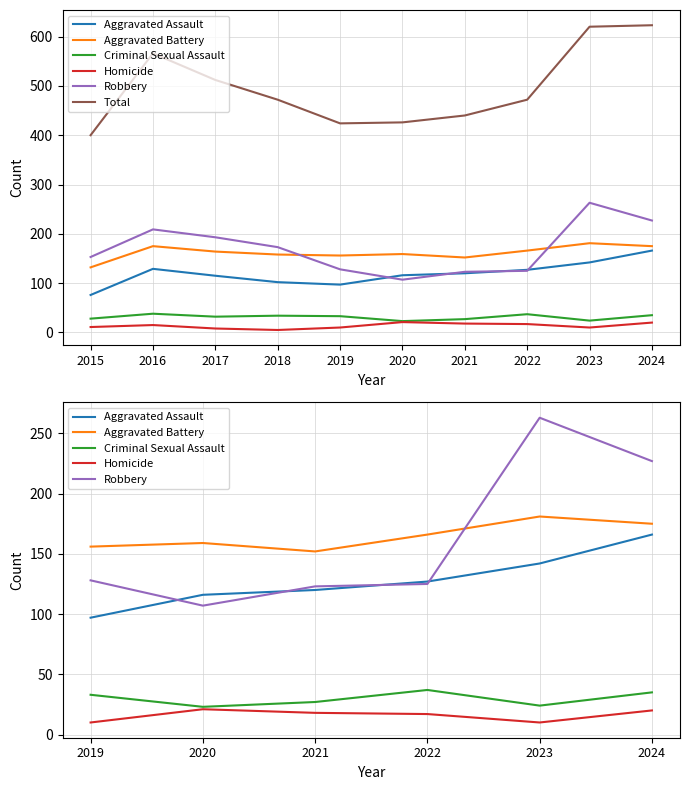

What is the difference between the maximum and second lowest values in the Criminal Sexual Assault series?

14